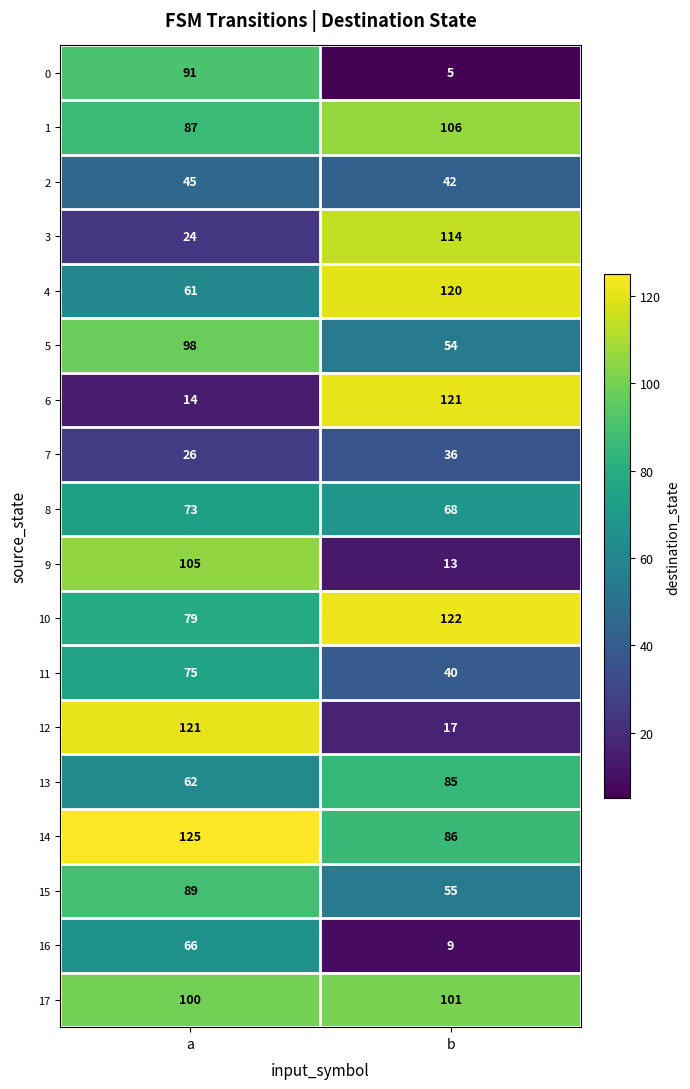

Rank the series at b from highest to lowest value.

10, 6, 4, 3, 1, 17, 14, 13, 8, 15, 5, 2, 11, 7, 12, 9, 16, 0